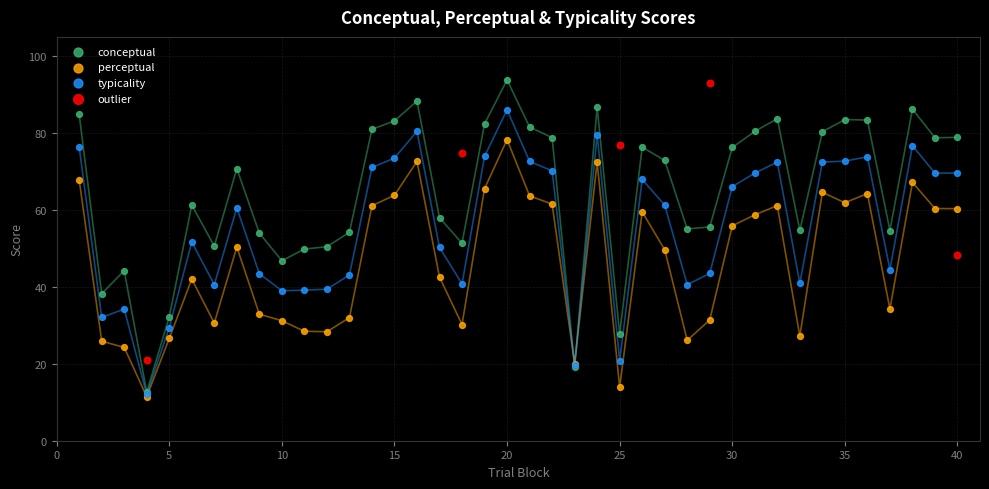

Which series has the largest Y range (max minus min)?

conceptual